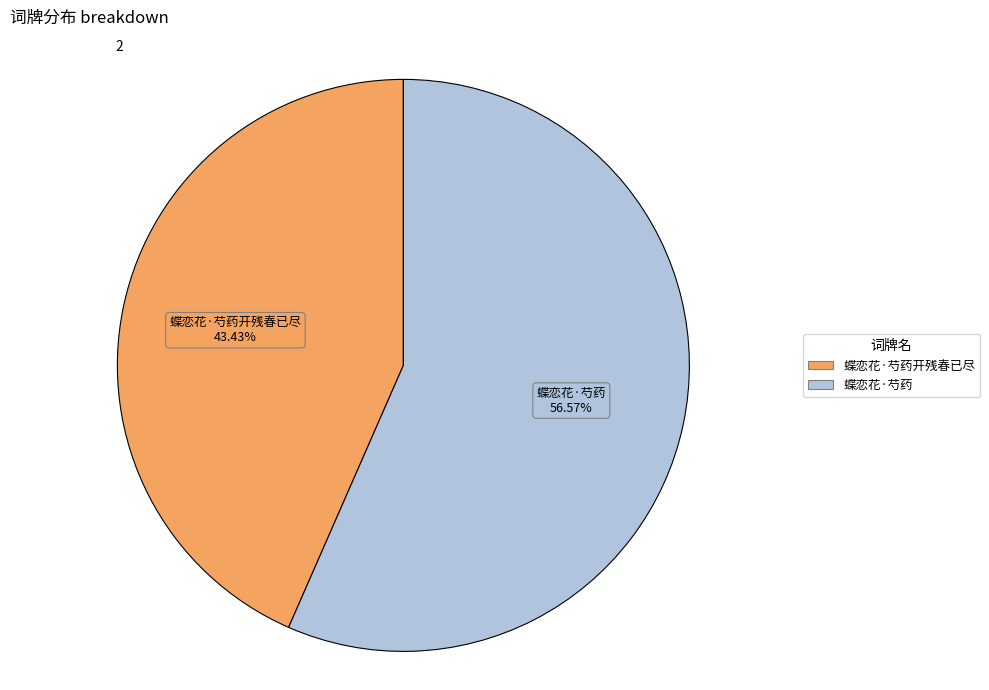

Combined, do 蝶恋花·芍药开残春已尽 and 蝶恋花·芍药 account for over 50%?

Yes